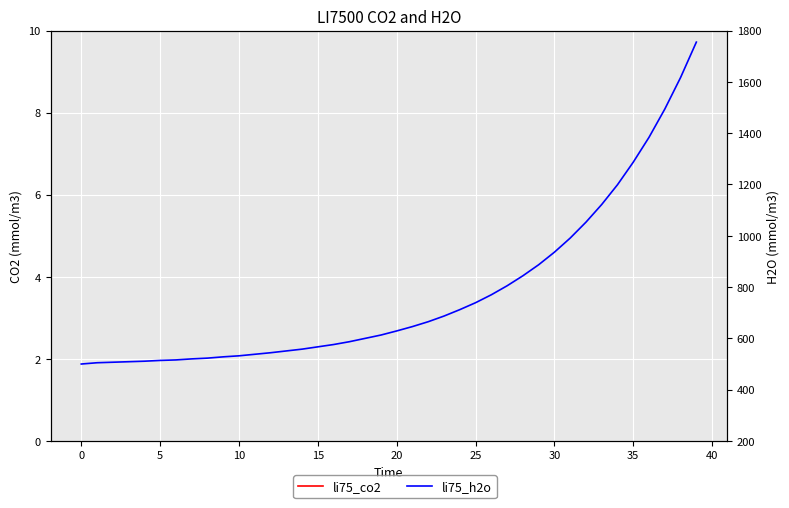

True or false: li75_co2 and li75_h2o intersect in this chart.

False